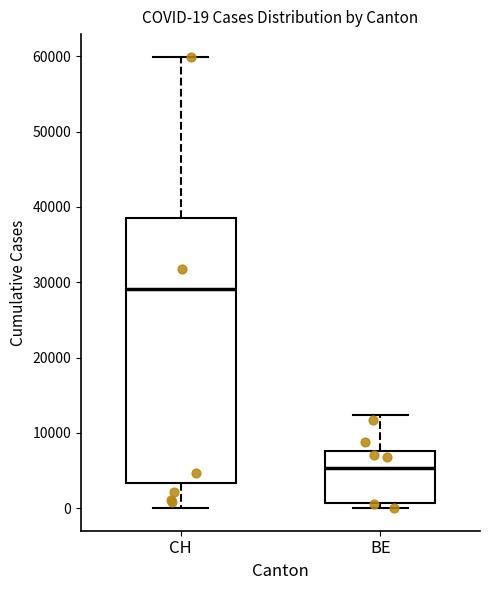

Which box is the tallest, from its lower edge to its upper edge?

CH